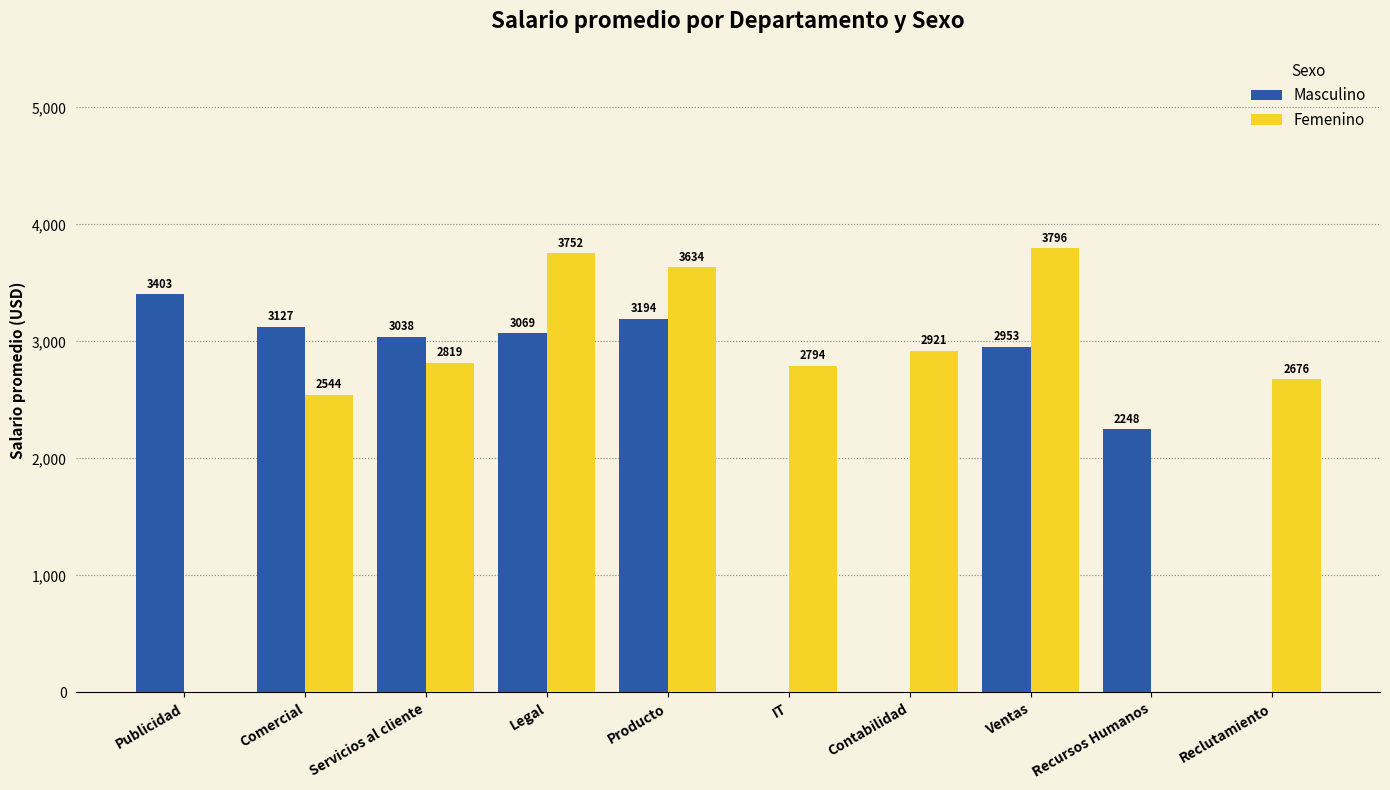

How many data points does each series have?

10